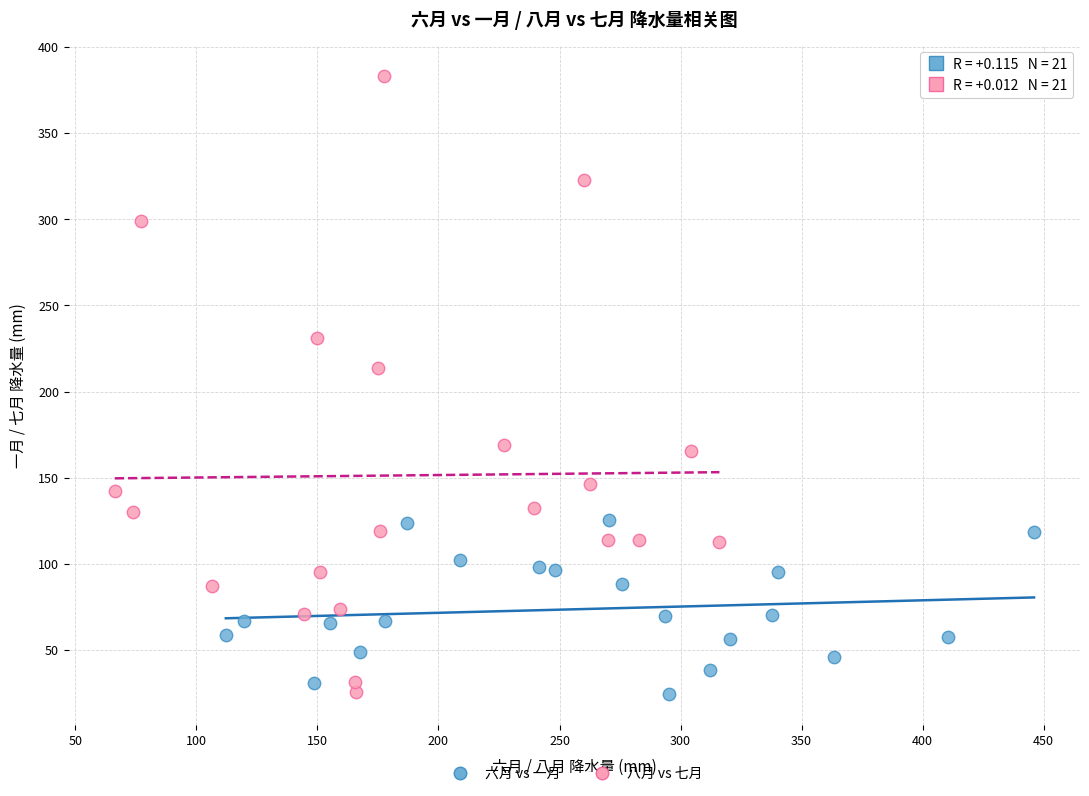

Which series has the largest Y range (max minus min)?

八月 vs 七月